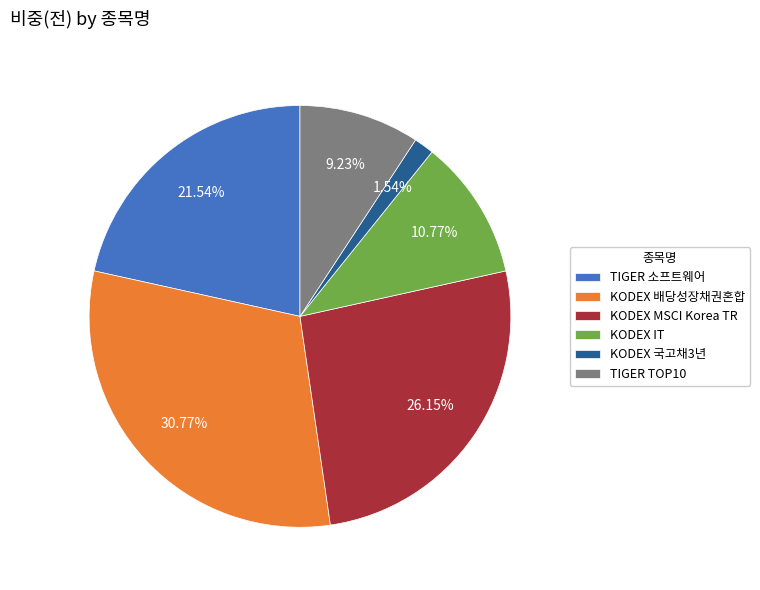

Is there any slice that represents more than half of the pie?

No